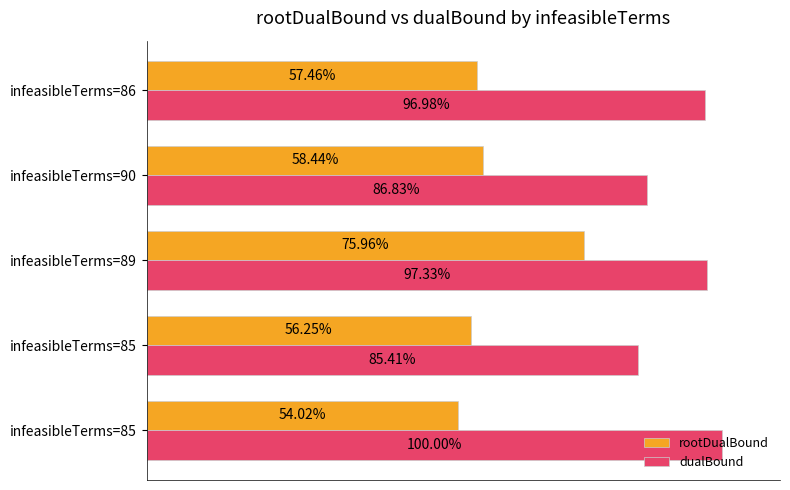

What are all the series names shown in the legend?

rootDualBound, dualBound